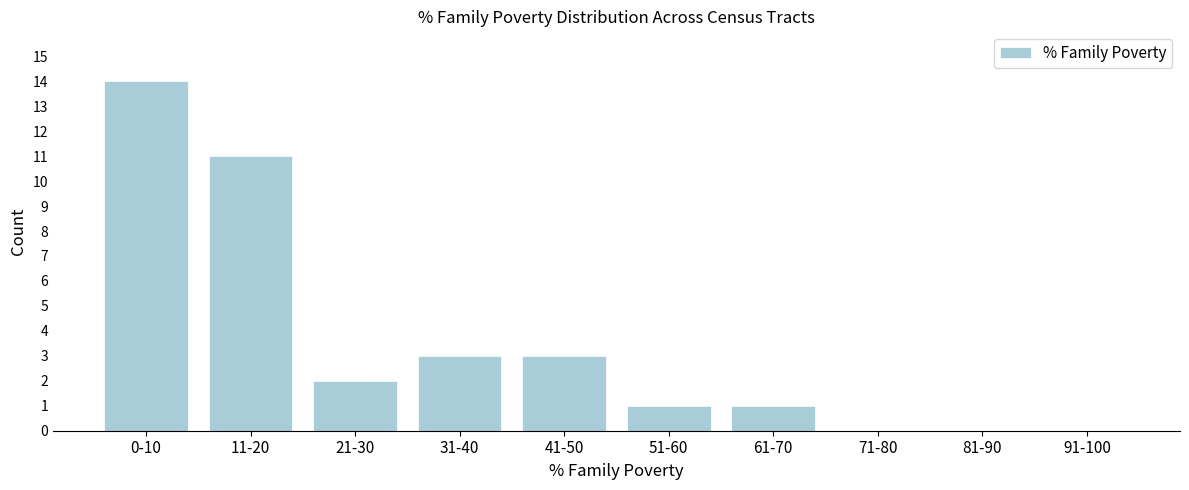

Reading left to right, list all the values displayed in this chart.

0-10=14	11-20=11	21-30=2	31-40=3	41-50=3	51-60=1	61-70=1	71-80=0	81-90=0	91-100=0